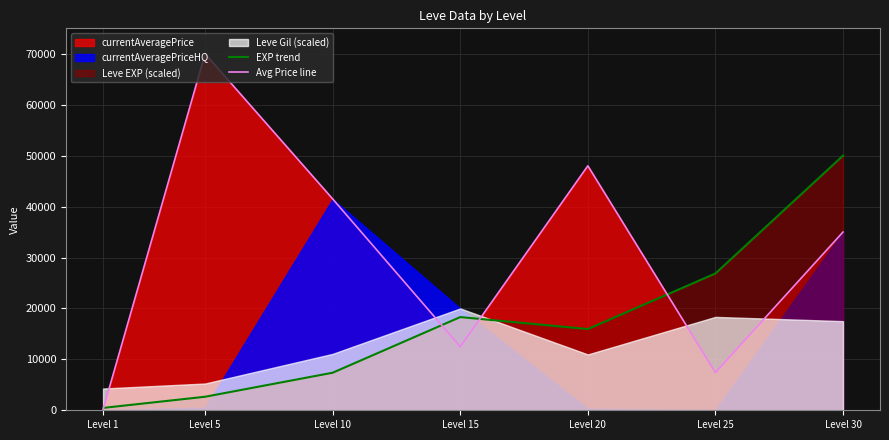

True or false: EXP trend has more than 0 interior local peaks.

True